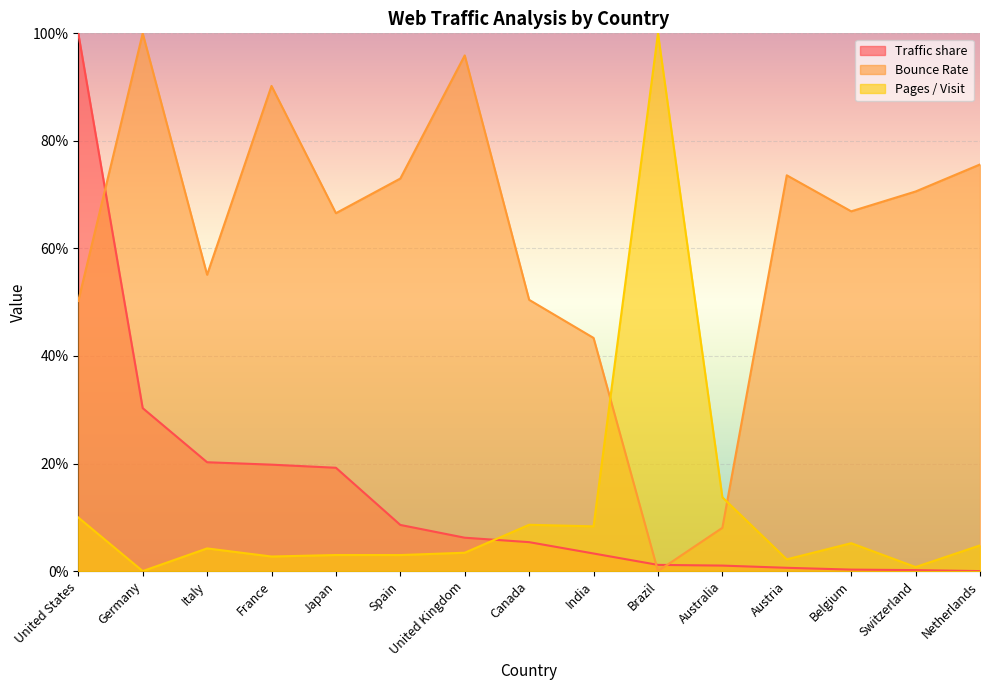

Rank the series by their maximum value, from lowest to highest.

Traffic share, Bounce Rate, Pages / Visit